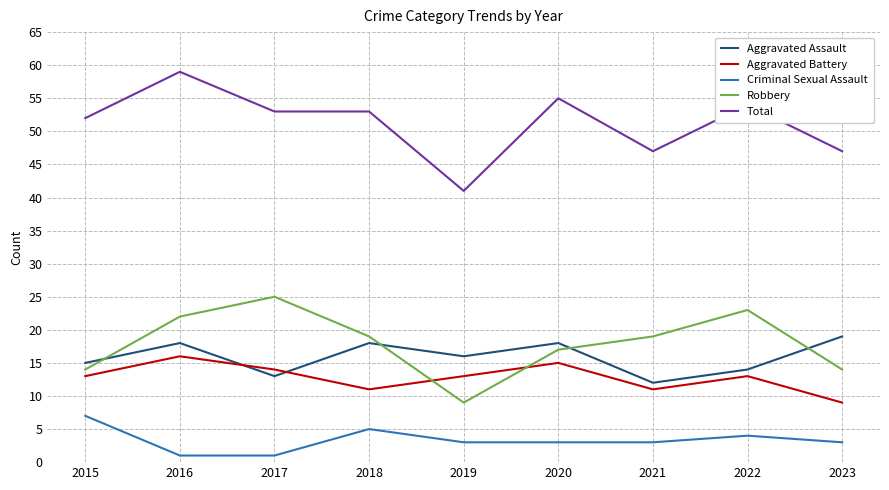

Where is the first local minimum for Aggravated Battery?

2018